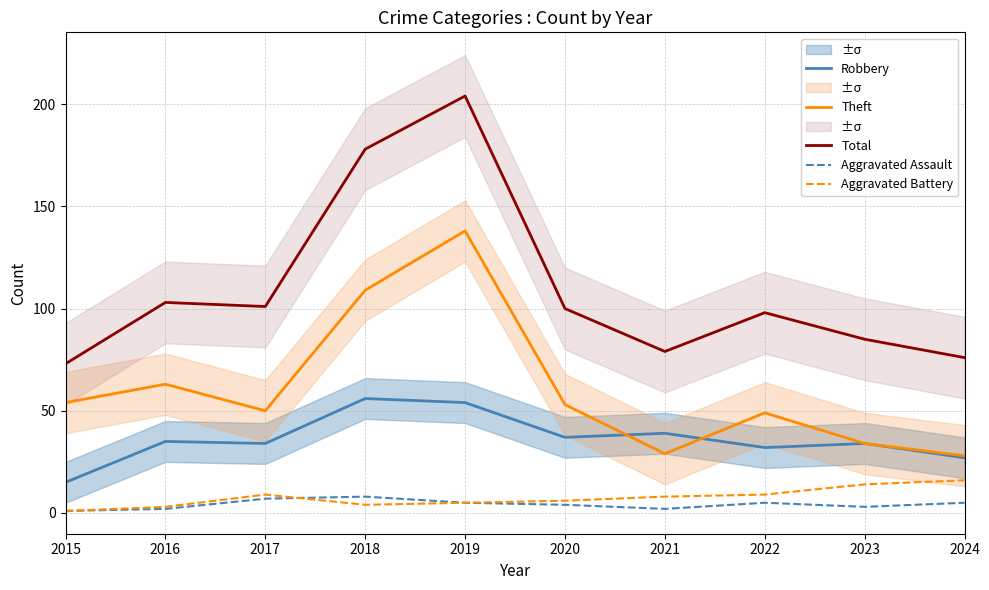

The Aggravated Assault series shows 8 at 2019. True or false?

False